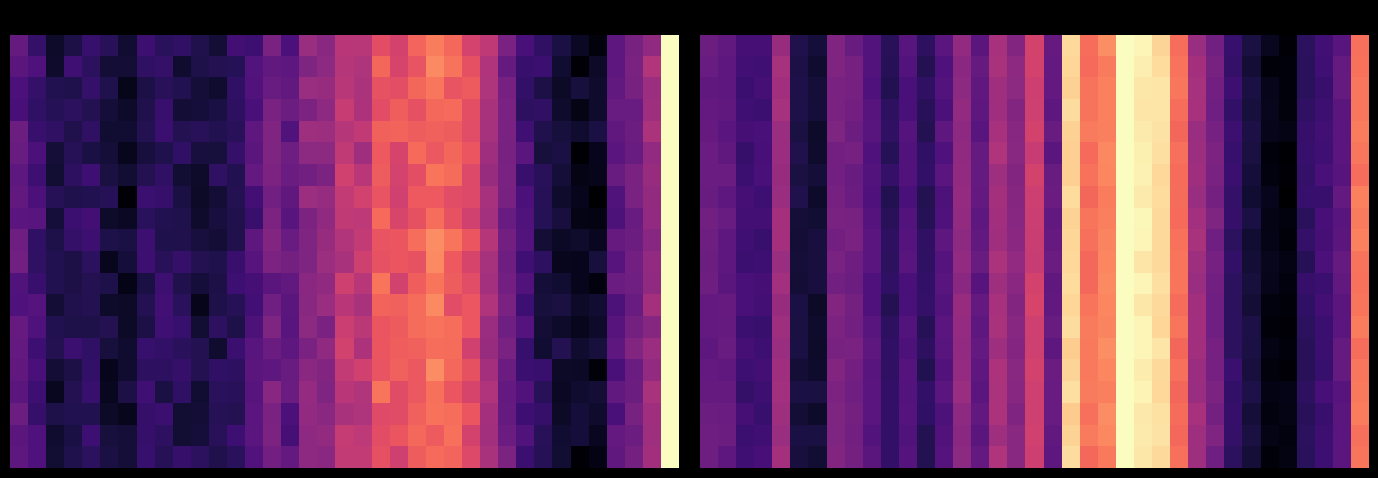

What is the total value across all series at 22?

14.9